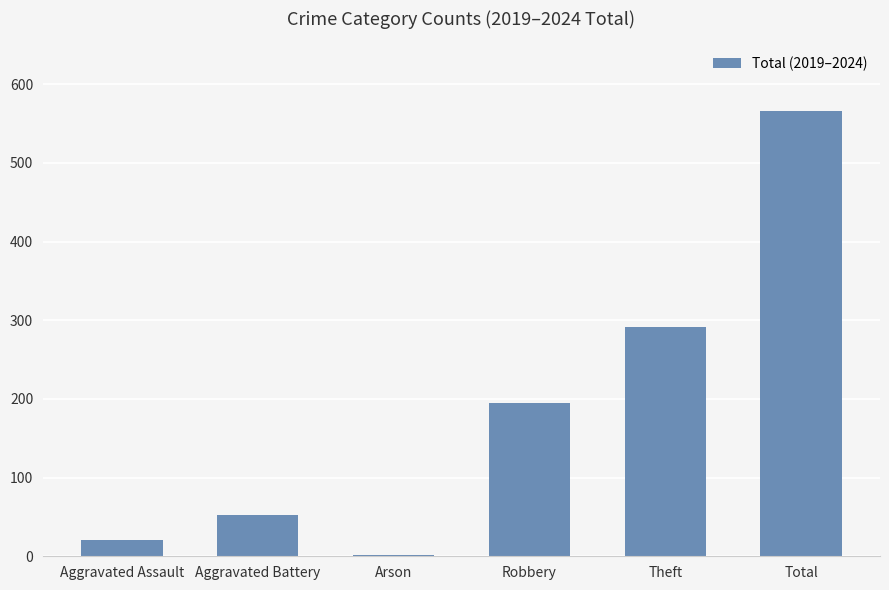

What is the ratio of the value at Total to the value at Arson?

283.0